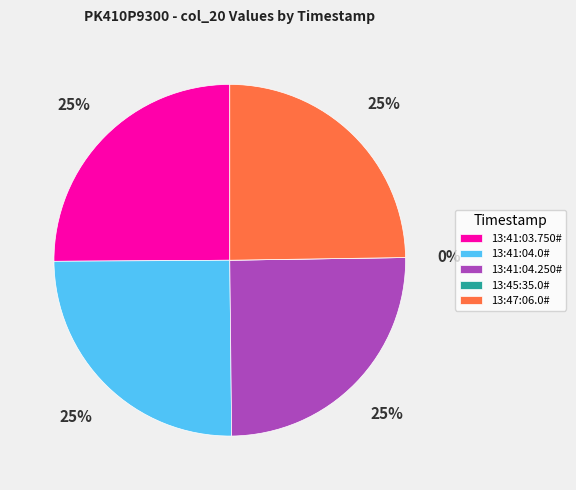

Which category has the biggest portion of the pie?

13:41:03.750#